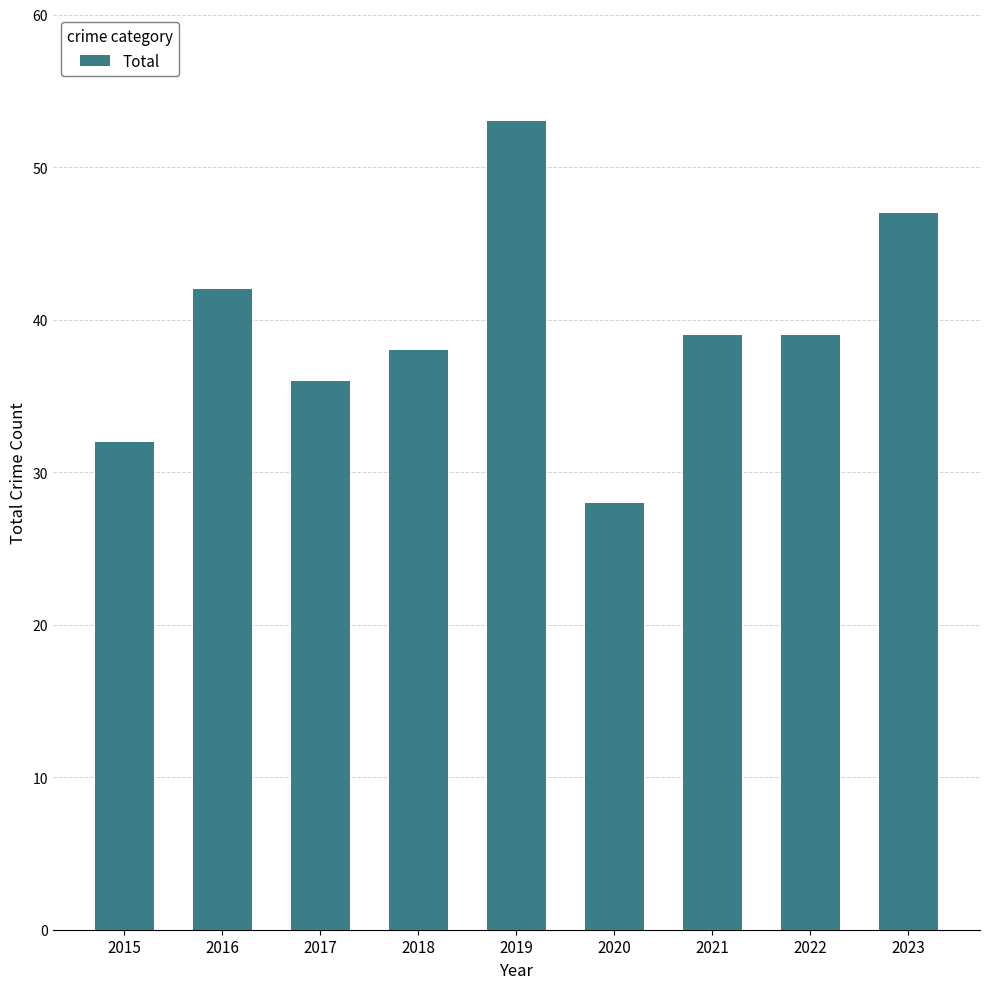

The value at 2020 is 14. True or false?

False